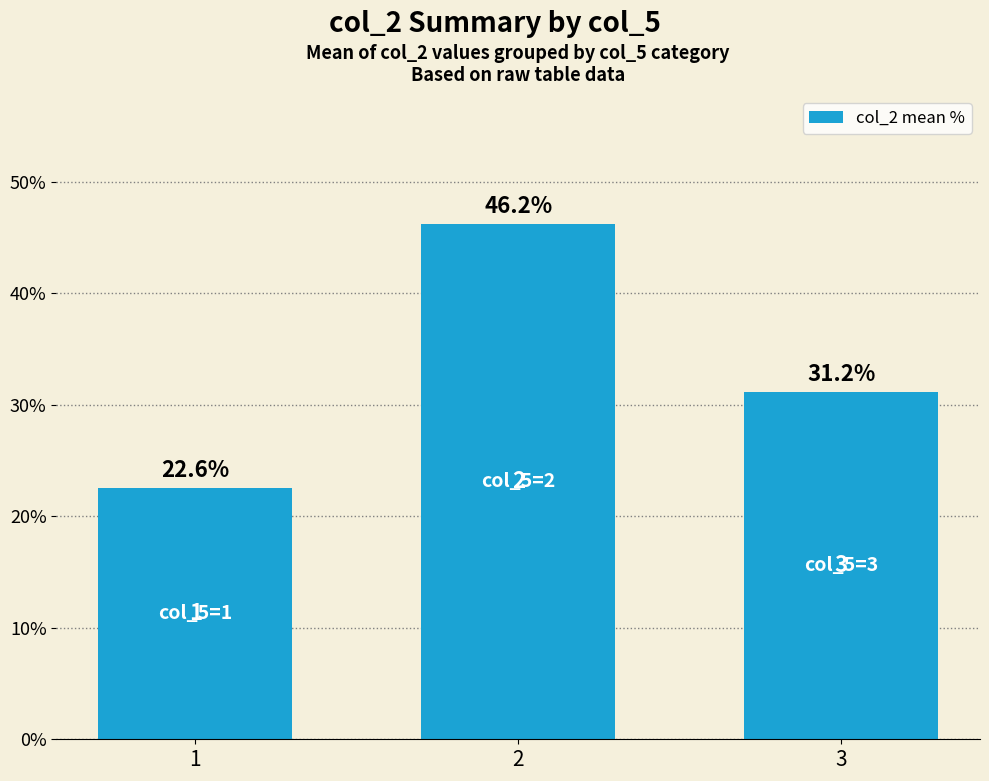

Rank the categories by value from highest to lowest.

2, 3, 1